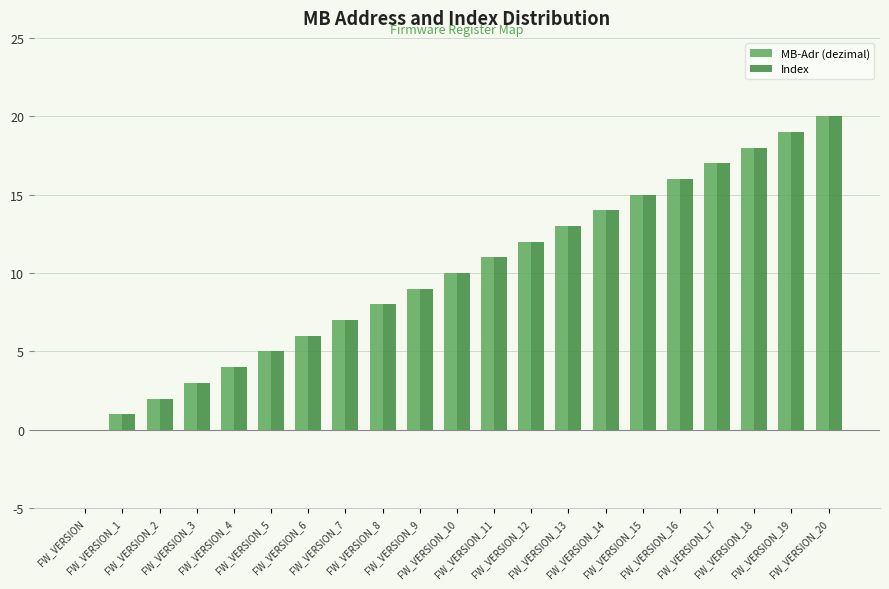

Reading left to right, transcribe all the data shown in this chart.

MB-Adr (dezimal): FW_VERSION=0	FW_VERSION_1=1	FW_VERSION_2=2	FW_VERSION_3=3	FW_VERSION_4=4	FW_VERSION_5=5	FW_VERSION_6=6	FW_VERSION_7=7	FW_VERSION_8=8	FW_VERSION_9=9	FW_VERSION_10=10	FW_VERSION_11=11	FW_VERSION_12=12	FW_VERSION_13=13	FW_VERSION_14=14	FW_VERSION_15=15	FW_VERSION_16=16	FW_VERSION_17=17	FW_VERSION_18=18	FW_VERSION_19=19	FW_VERSION_20=20
Index: FW_VERSION=0	FW_VERSION_1=1	FW_VERSION_2=2	FW_VERSION_3=3	FW_VERSION_4=4	FW_VERSION_5=5	FW_VERSION_6=6	FW_VERSION_7=7	FW_VERSION_8=8	FW_VERSION_9=9	FW_VERSION_10=10	FW_VERSION_11=11	FW_VERSION_12=12	FW_VERSION_13=13	FW_VERSION_14=14	FW_VERSION_15=15	FW_VERSION_16=16	FW_VERSION_17=17	FW_VERSION_18=18	FW_VERSION_19=19	FW_VERSION_20=20